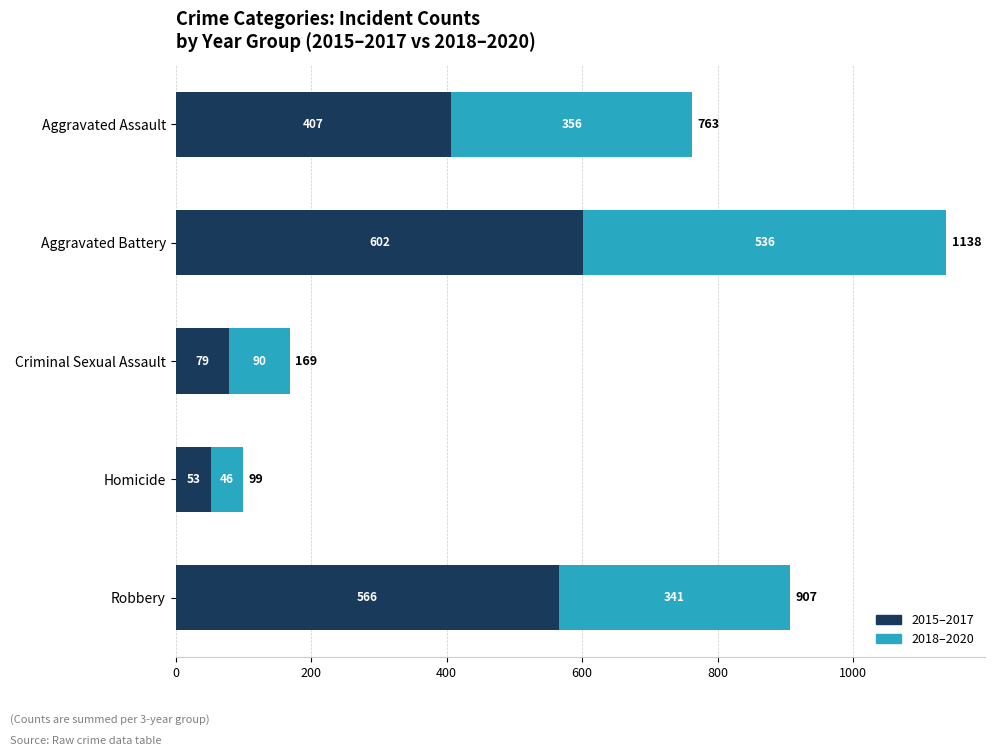

How many series are shown in this chart?

2